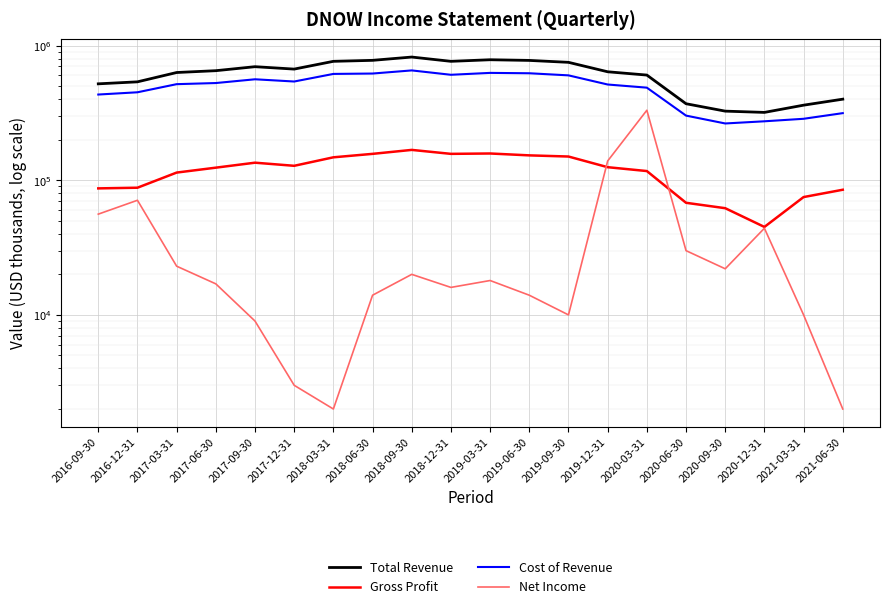

What is the difference between the maximum and minimum values in the Gross Profit series?

123000